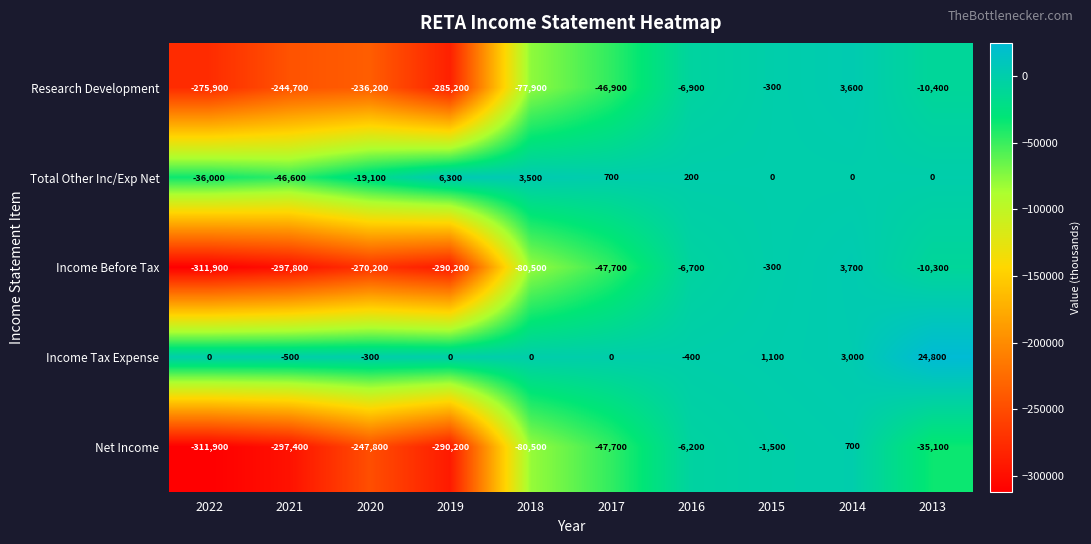

At which category is the sum across all series the highest?

2014